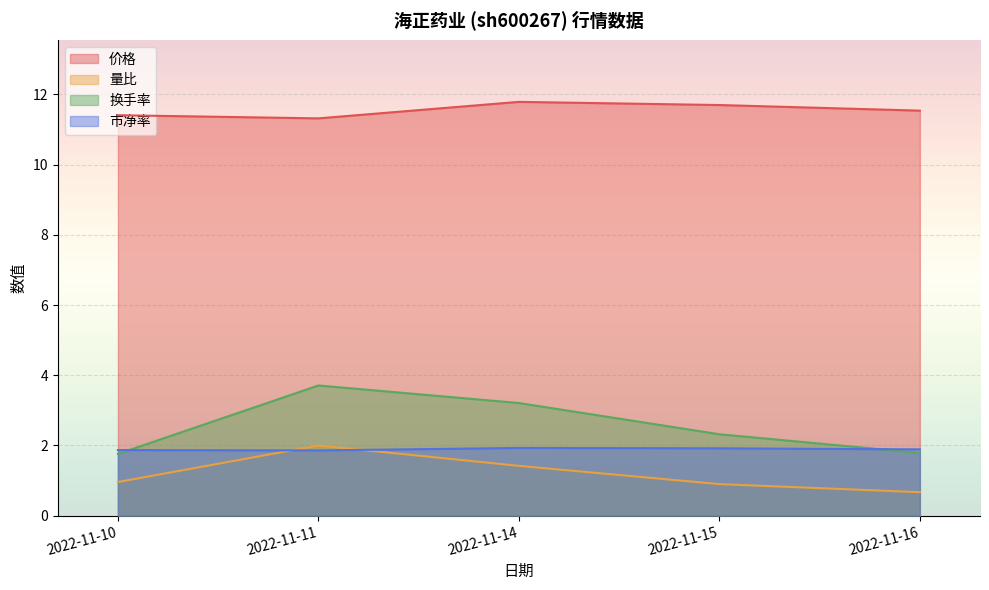

Which series has the largest total across all categories?

价格